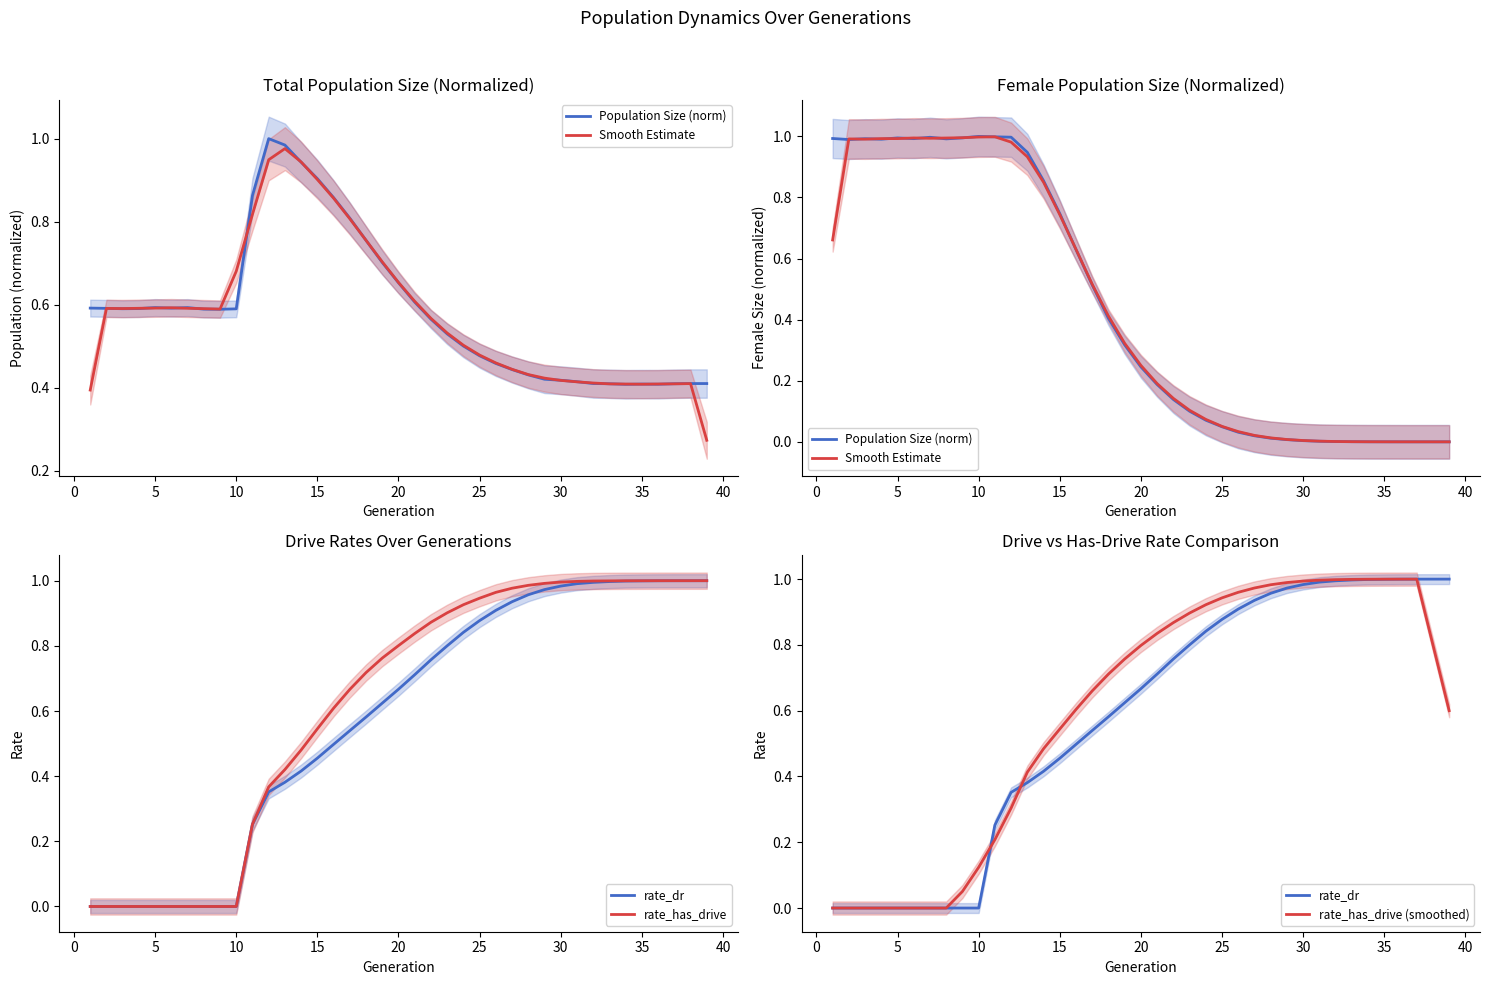

What is the difference between the maximum and minimum values in the rate_dr series?

1.0